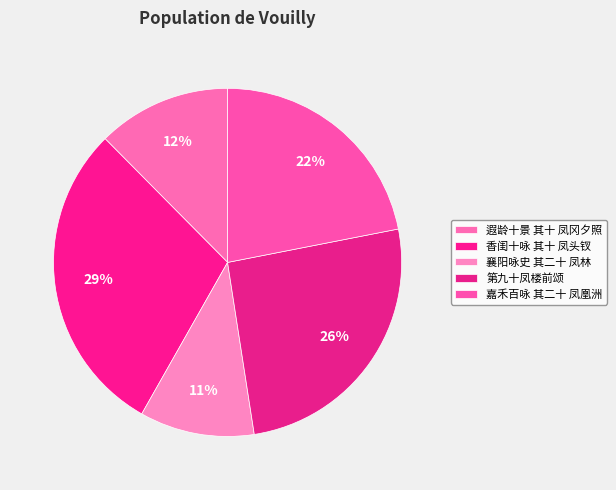

Which category has the smallest portion of the pie?

襄阳咏史 其二十 凤林